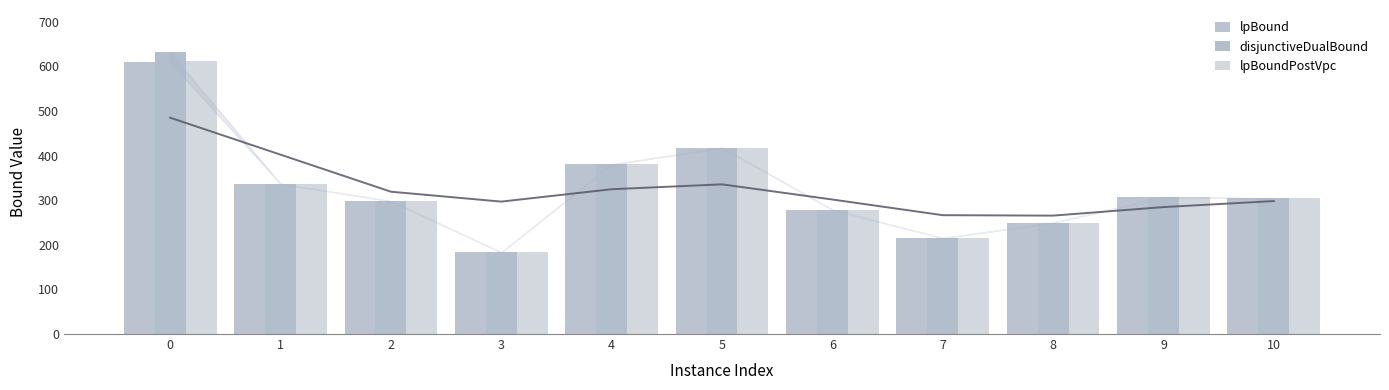

Which label corresponds to the smallest value in the chart?

3